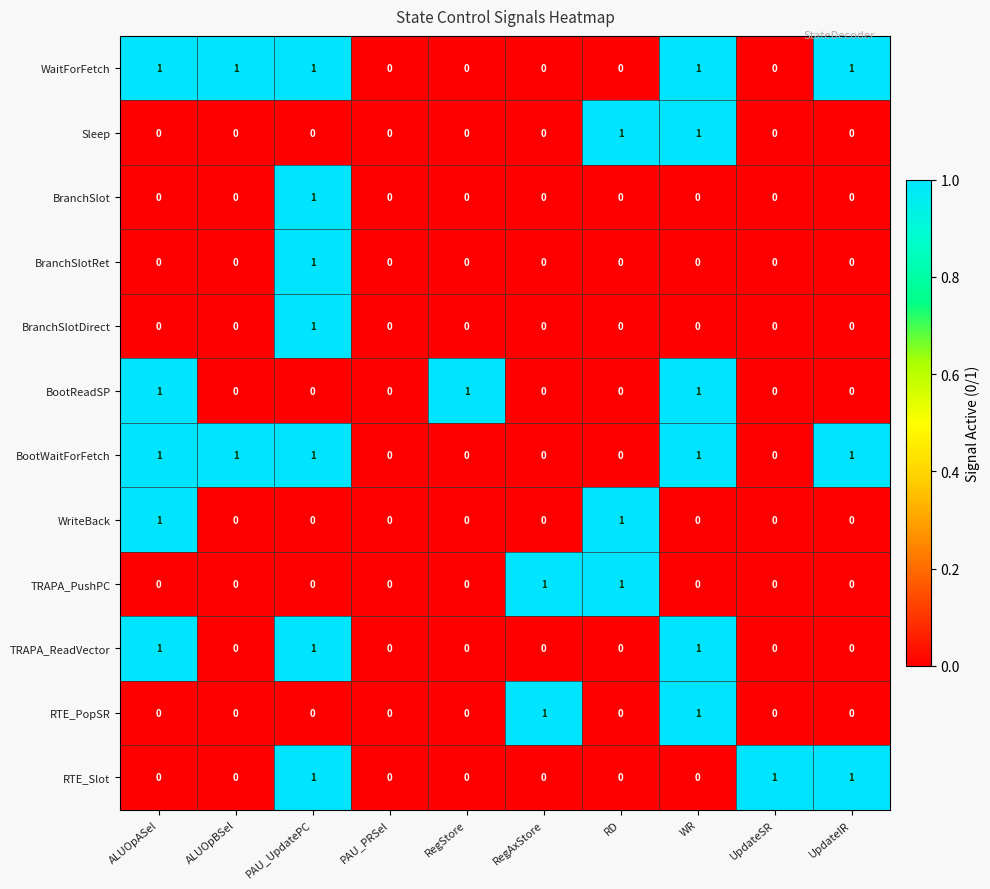

What is the sum of all RTE_Slot values?

3